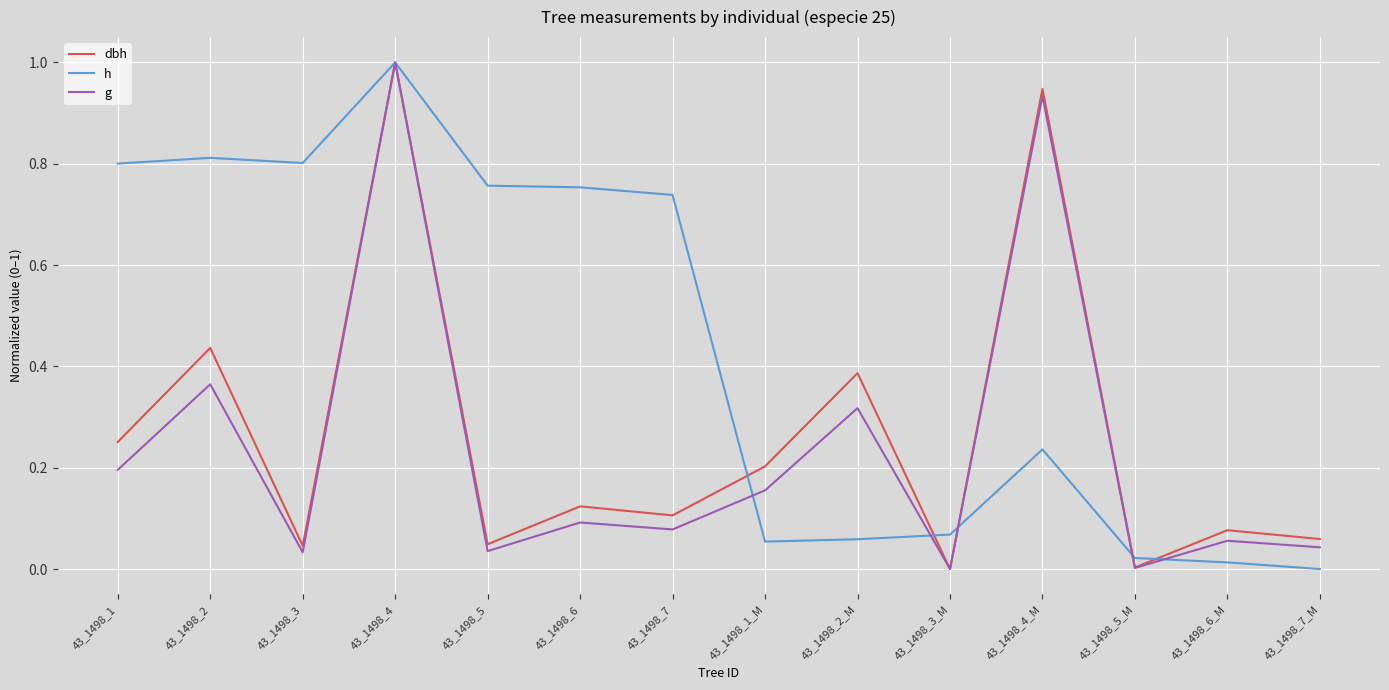

What is the highest value of the dbh series?

1.0